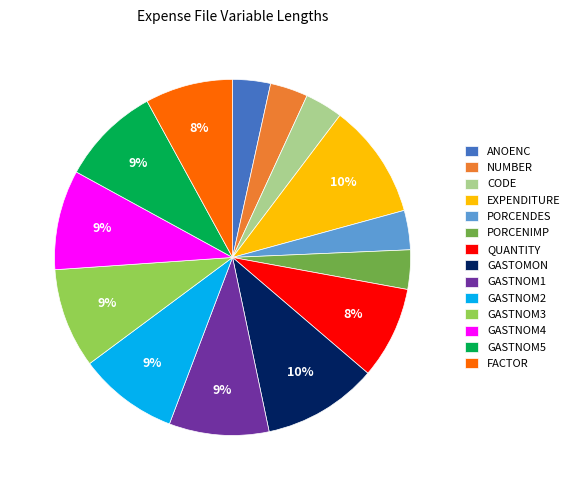

To the nearest percent, what is the average slice percentage?

7%